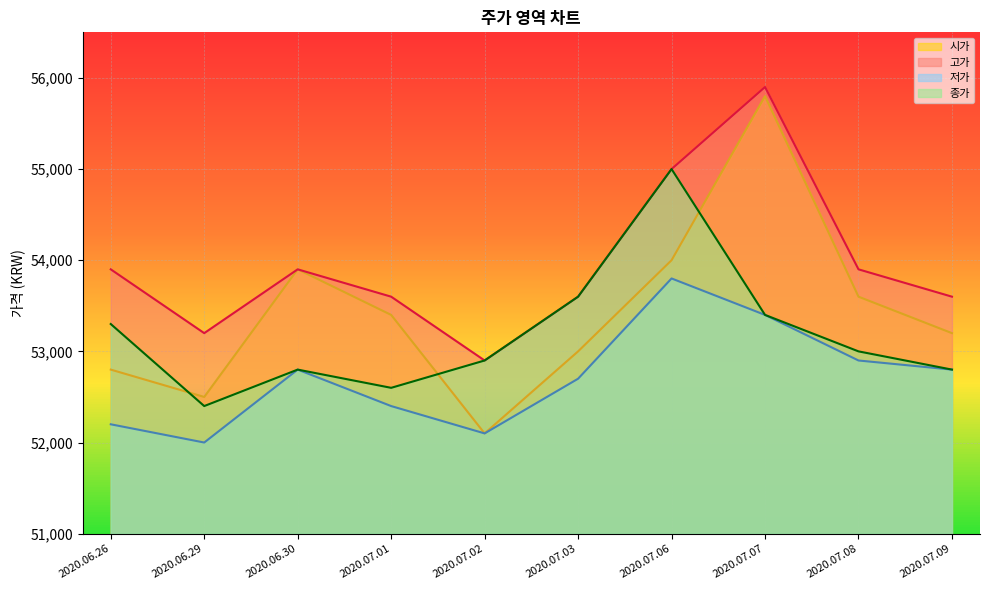

Between 2020.06.30 and 2020.06.26, which is larger?

2020.06.30